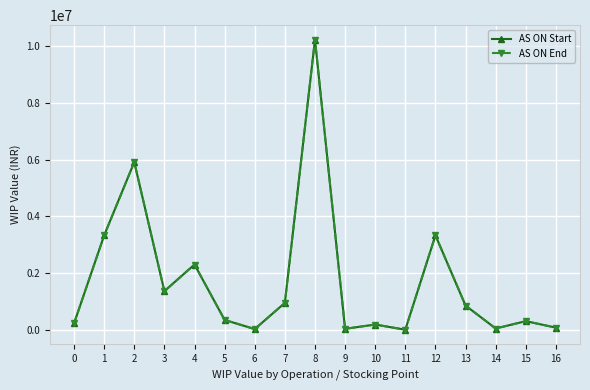

Is this an area chart (filled region under the line)?

No